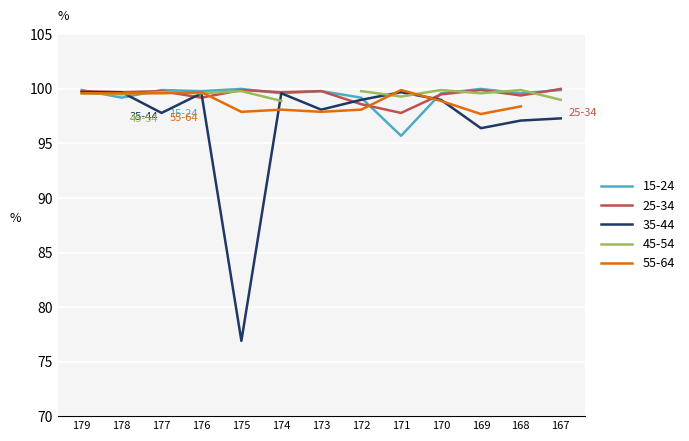

In 15-24, how many points are lower than both neighbors (excluding endpoints)?

5